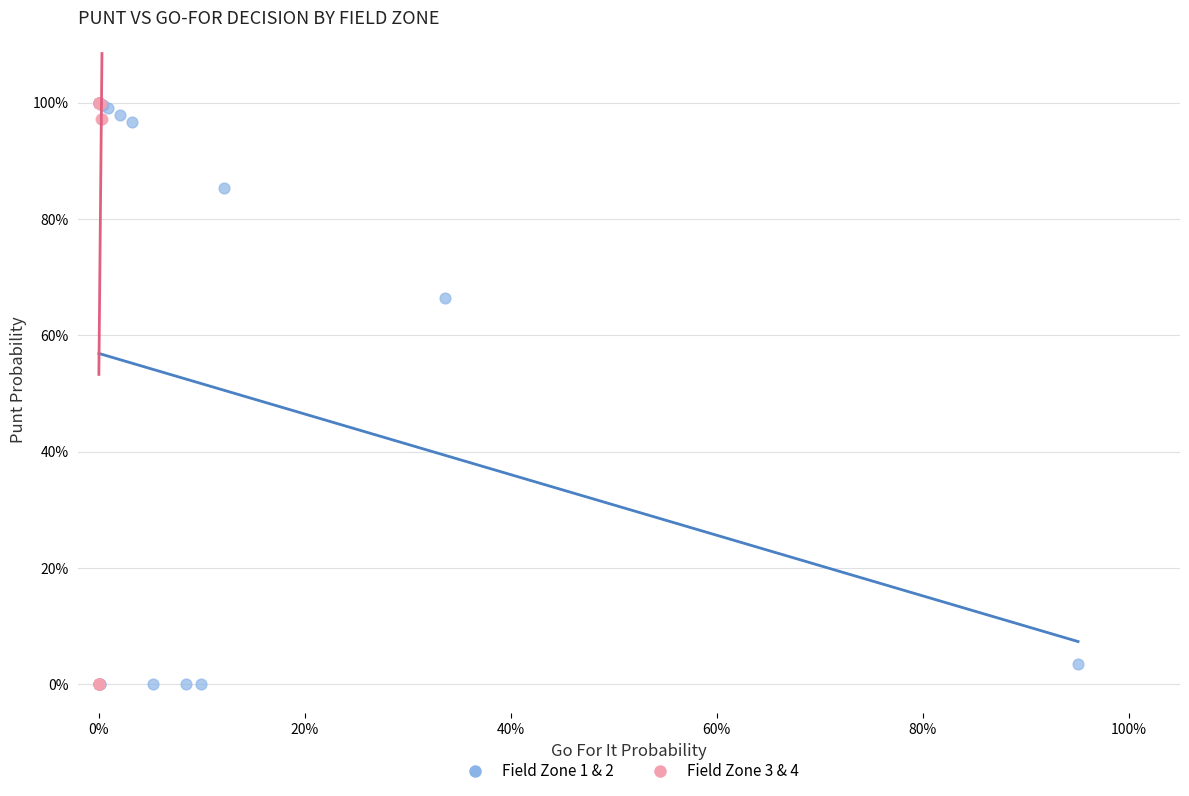

What are all the series names shown in the legend?

Field Zone 1 & 2, Field Zone 3 & 4